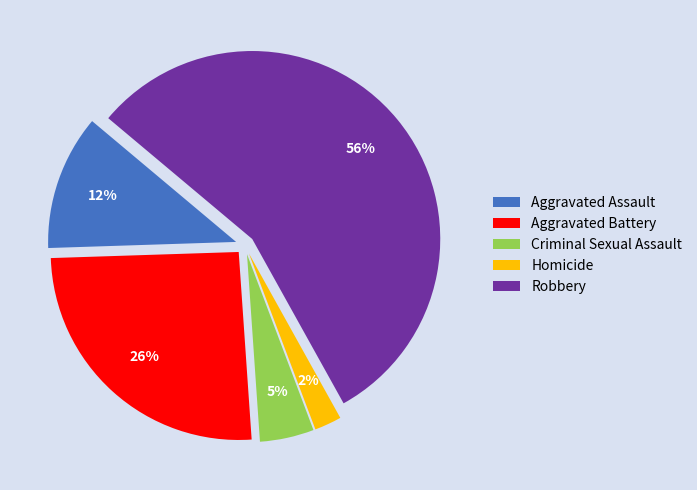

Which category has the biggest portion of the pie?

Robbery